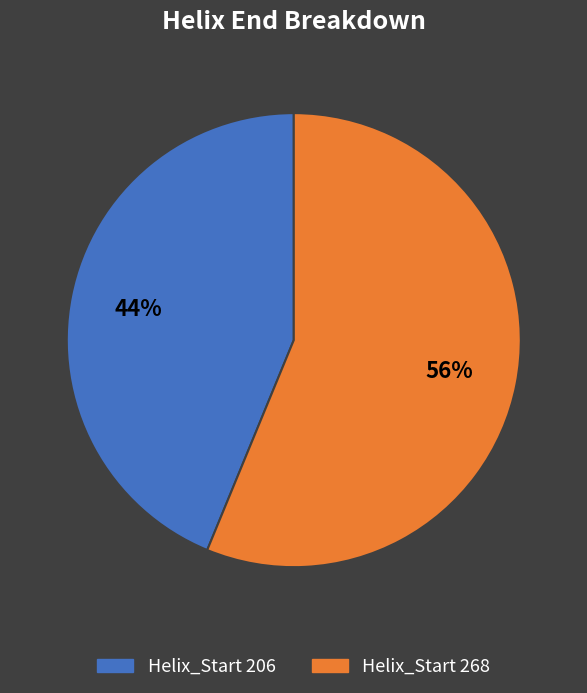

Which category has the smallest portion of the pie?

Helix_Start 206